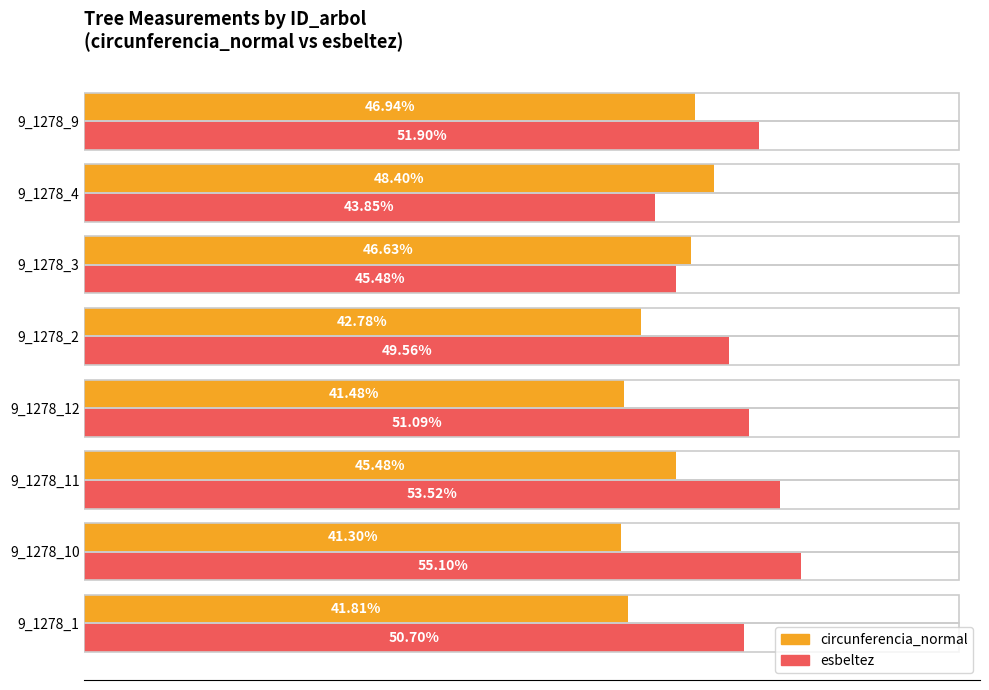

List the series in order of their peak value, highest first.

esbeltez, circunferencia_normal